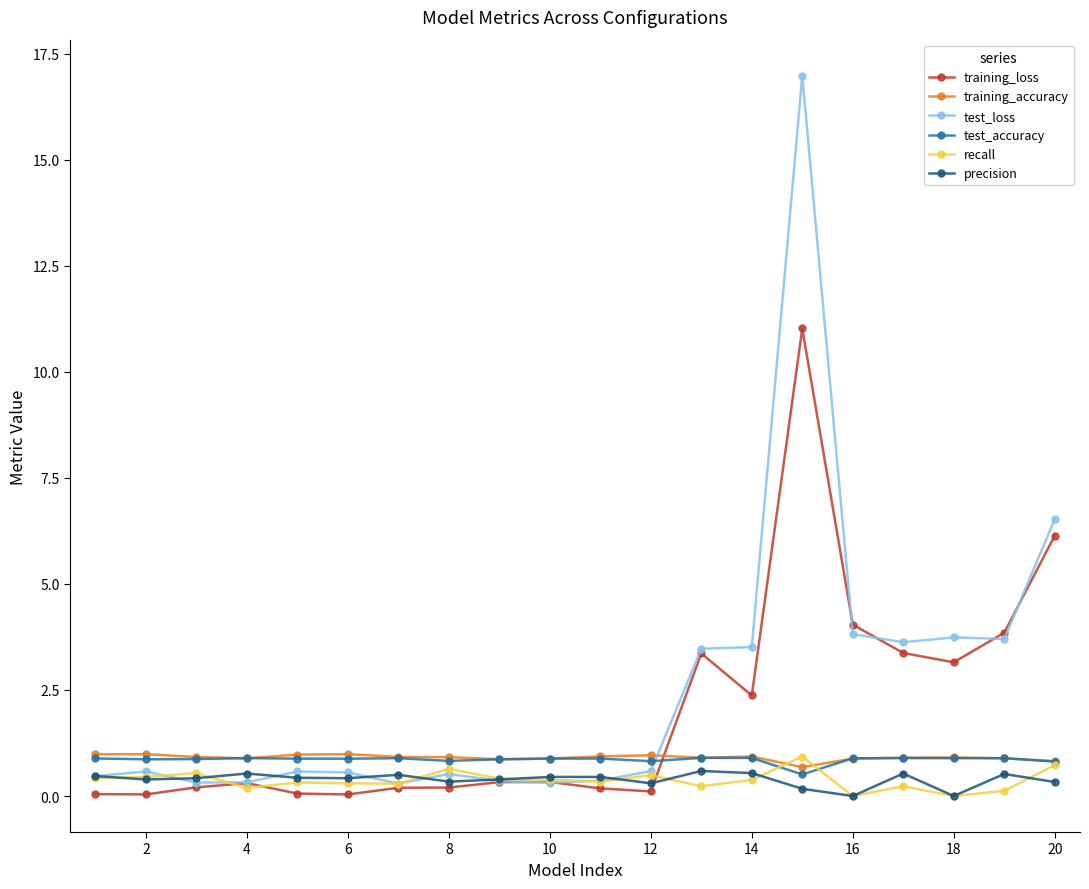

What is the minimum value for training_accuracy?

0.7